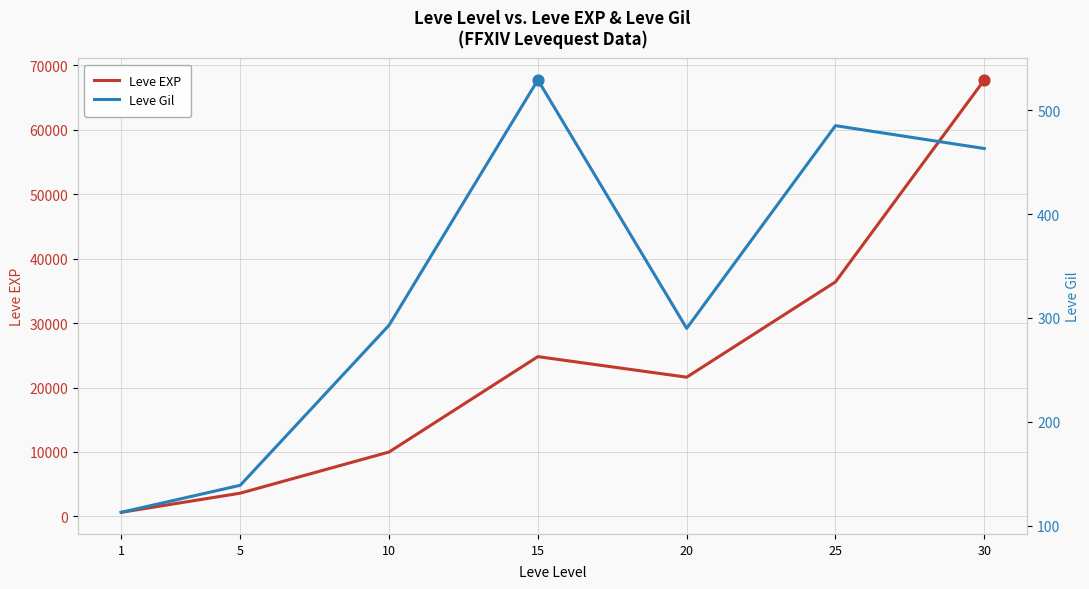

Is the value of Leve EXP at 30 greater than the value of Leve Gil at 15?

Yes